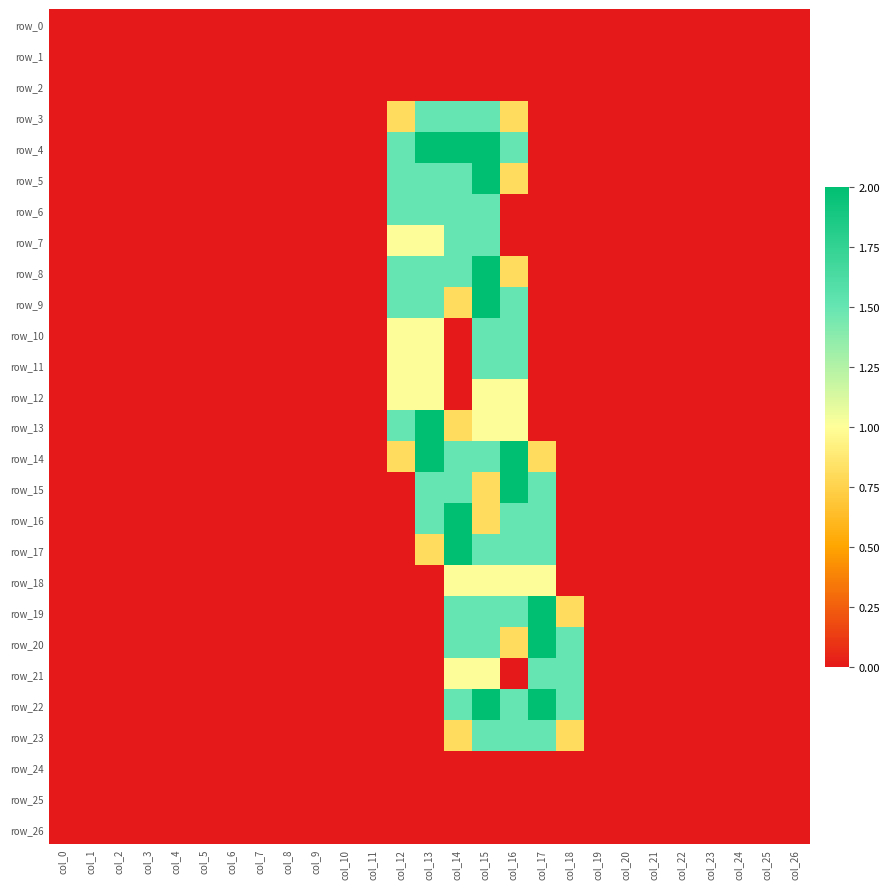

Which label corresponds to the largest value in the chart?

col_13